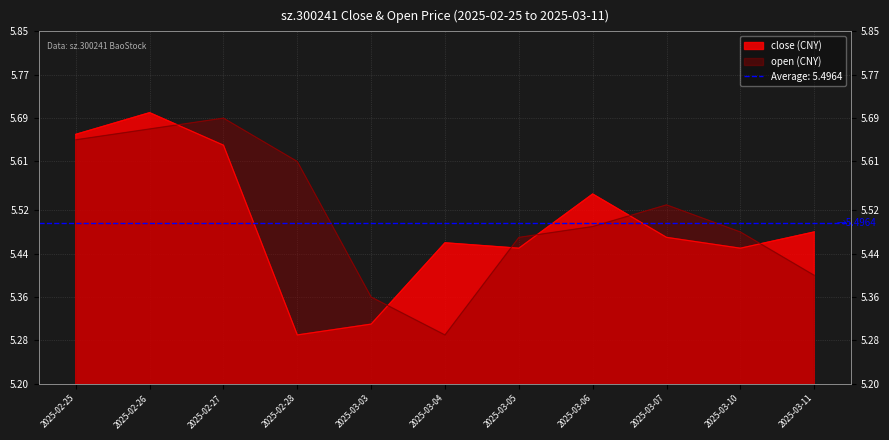

What is the lowest value of the open series?

5.3